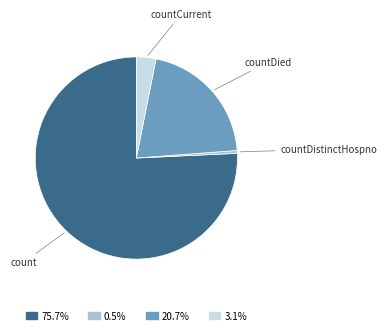

True or false: countDied accounts for 11% of the total.

False